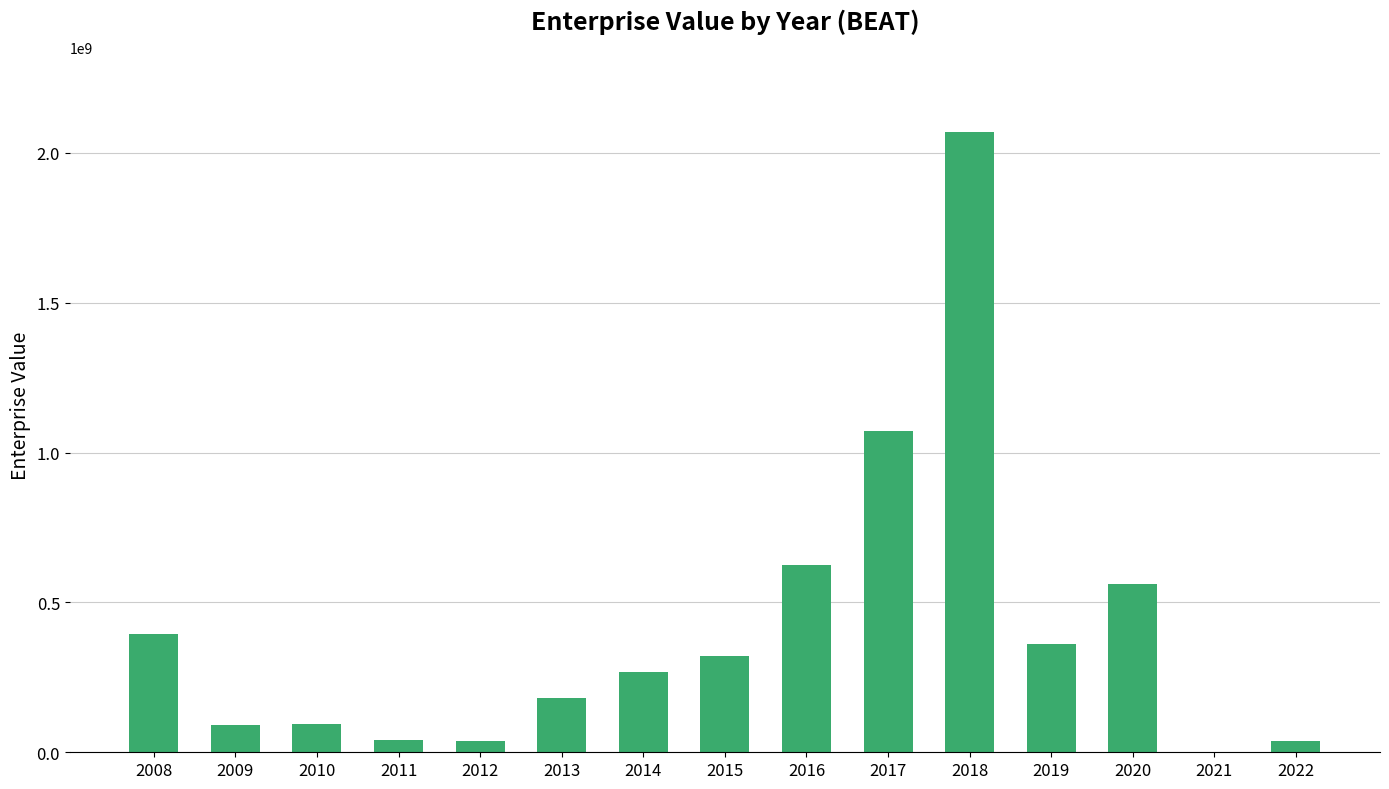

Are the bars horizontal?

No